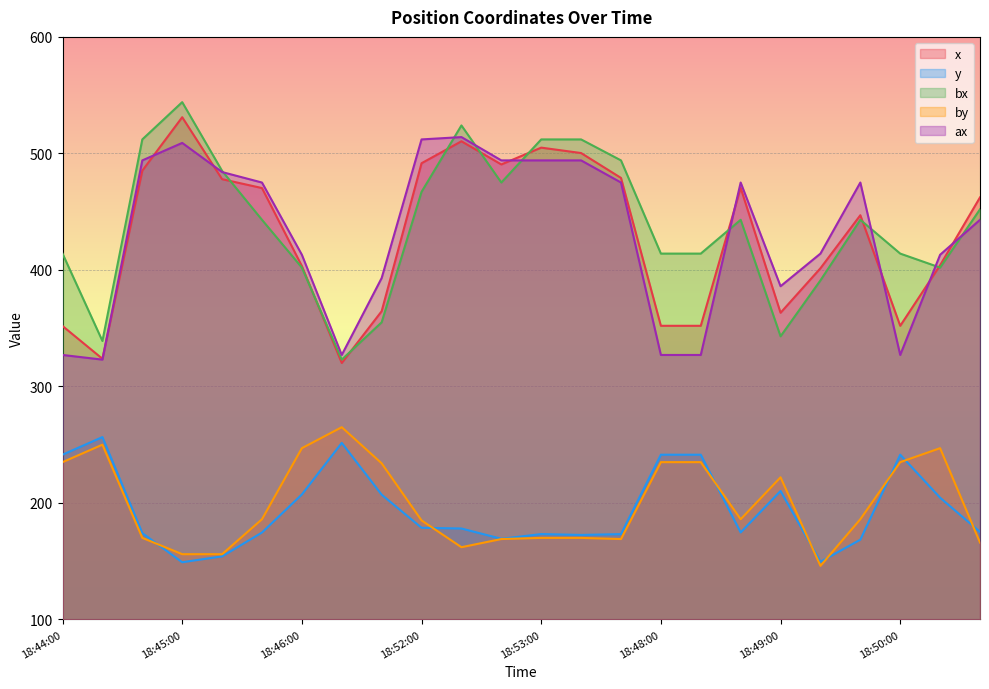

What position from the right is 18:45:40?

19